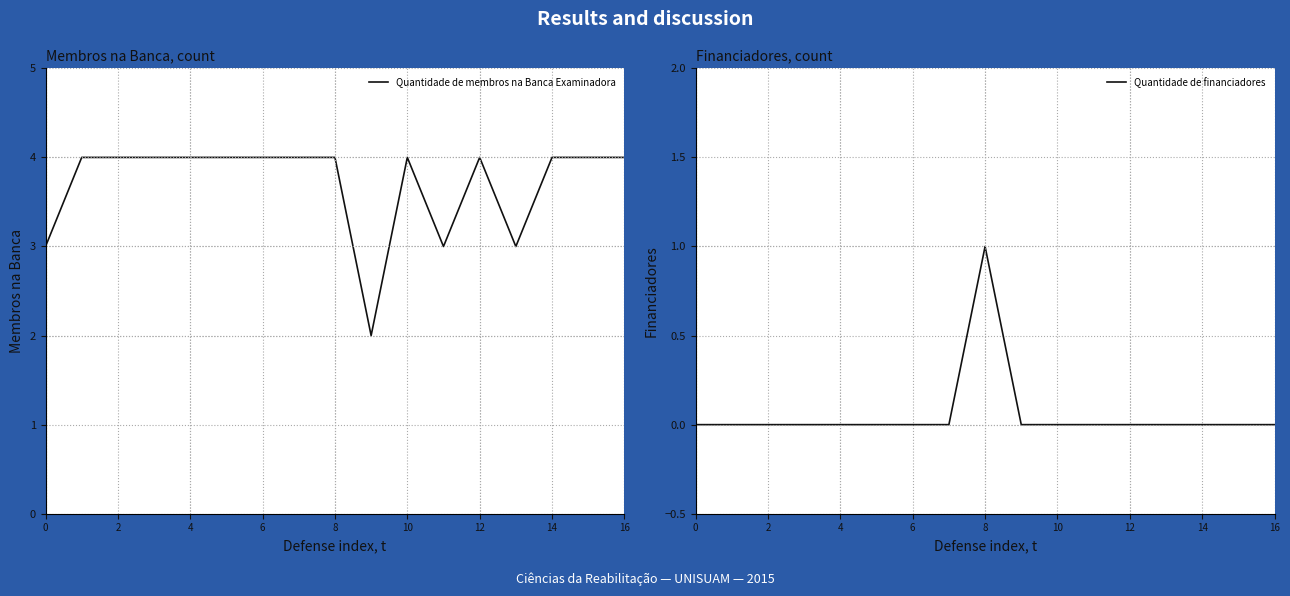

What is the difference between the highest and lowest values at 12?

4